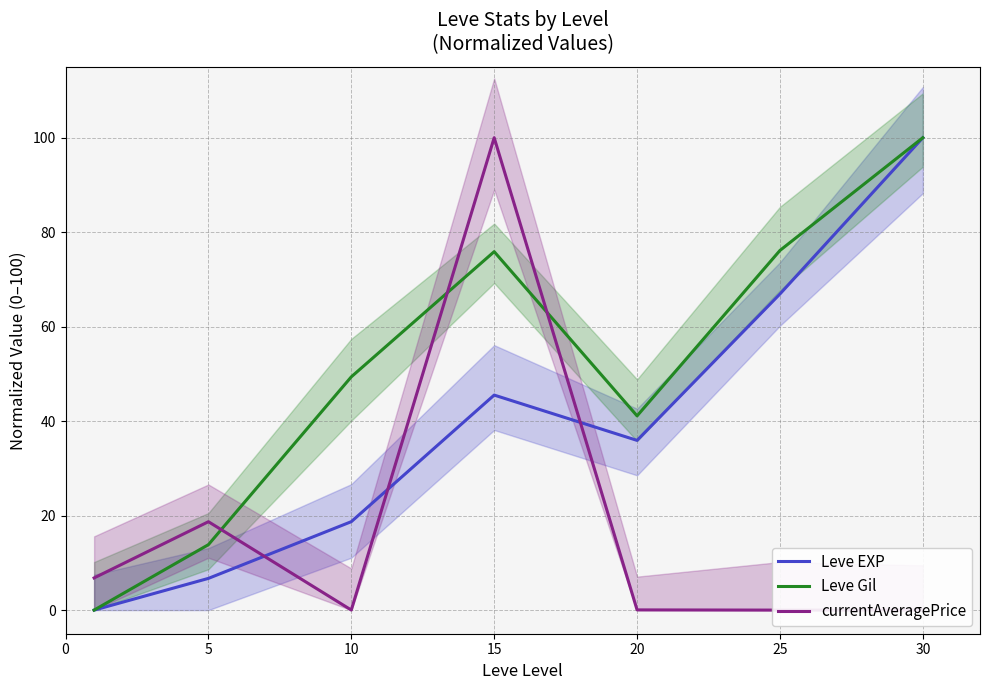

Count the number of categories in the chart.

7